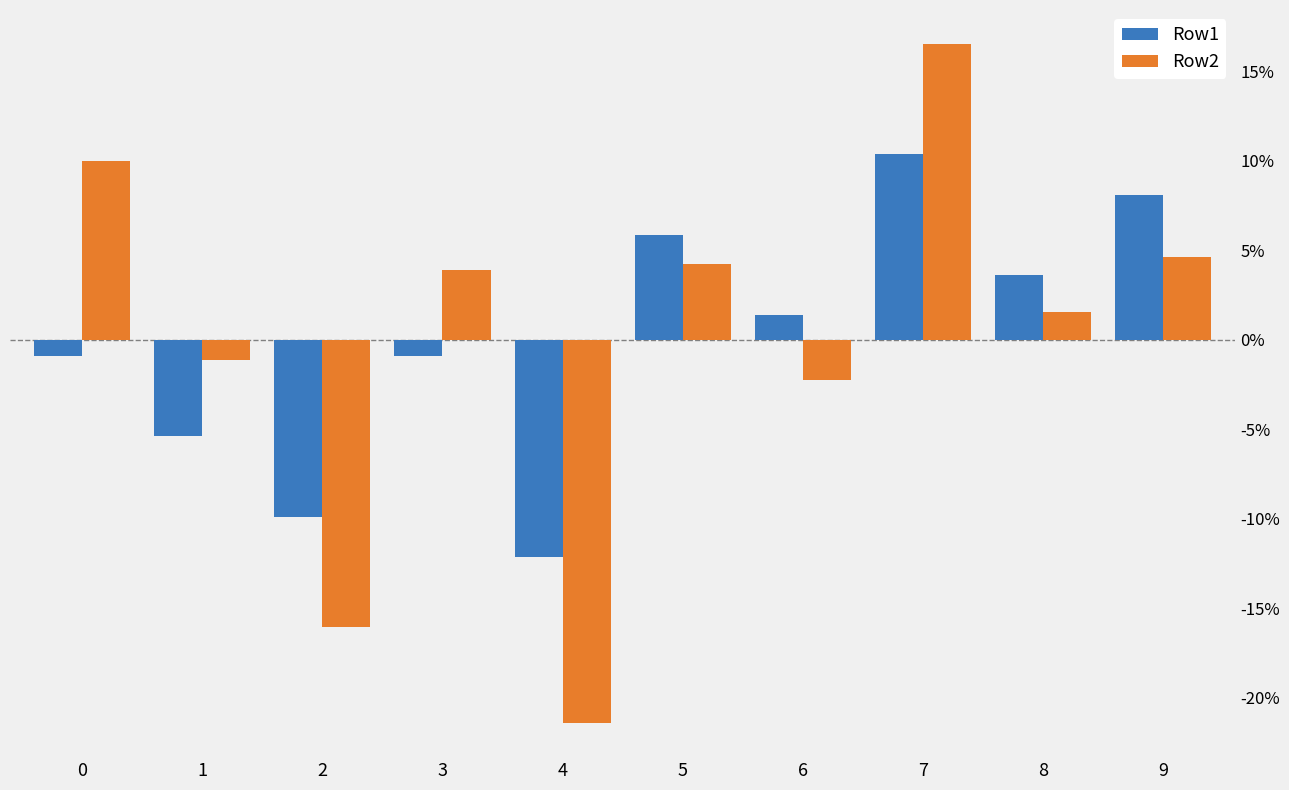

Which series has the widest spread of values?

Row2